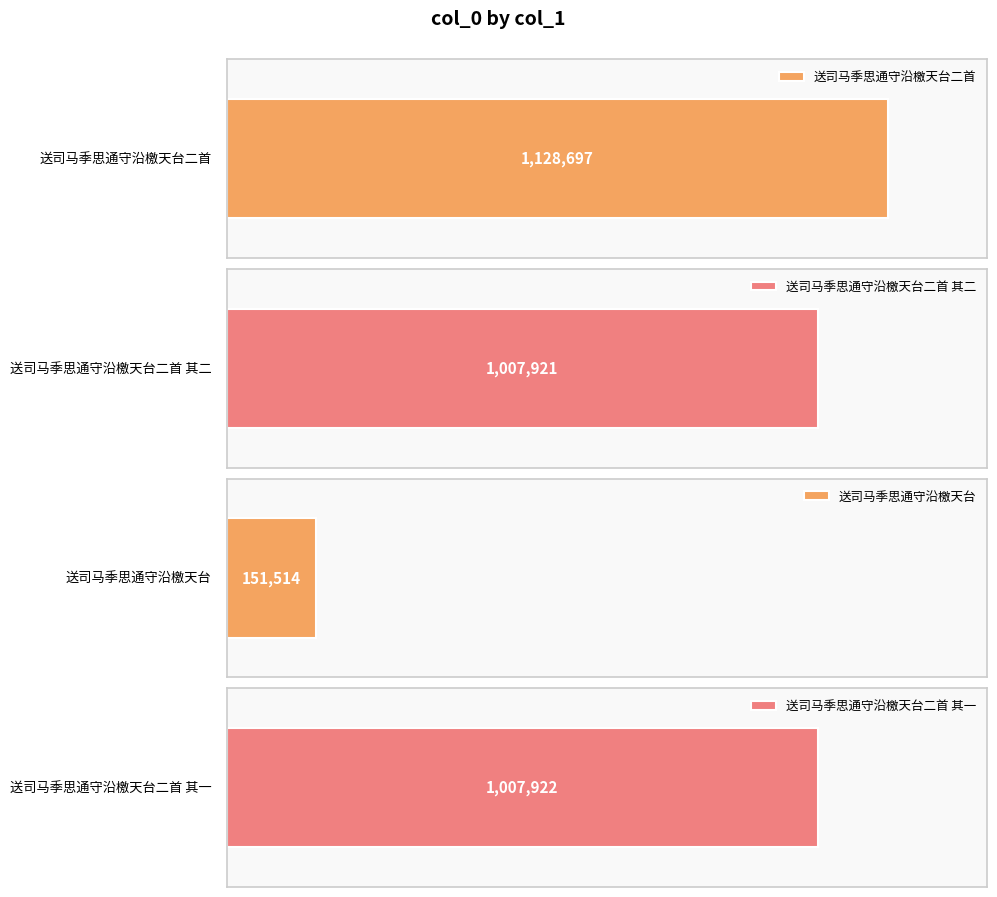

What is the difference between the values at 送司马季思通守沿檄天台二首 and 送司马季思通守沿檄天台?

977183